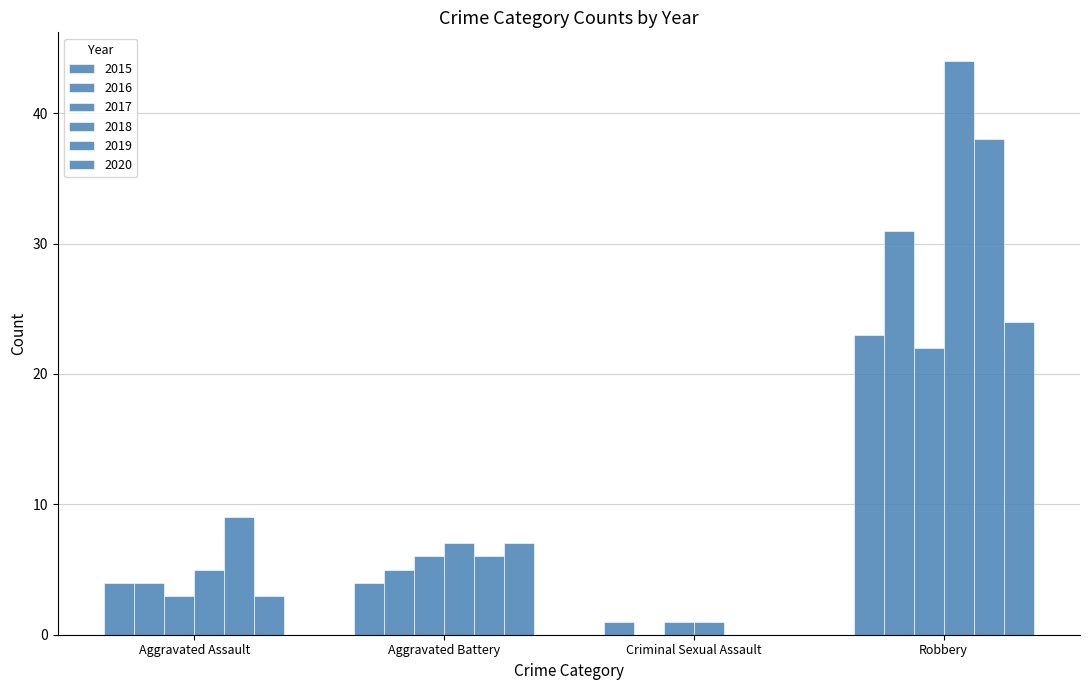

Is it true that 2019 equals 15 at Aggravated Assault?

False